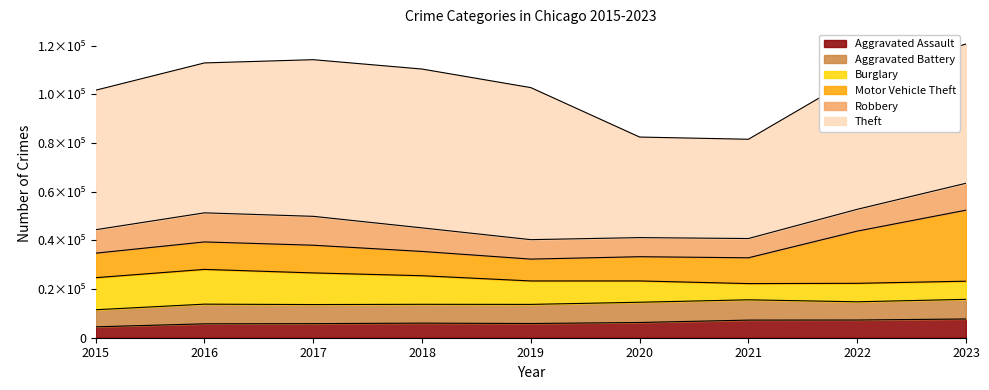

Where is the first local maximum for Aggravated Battery?

2016